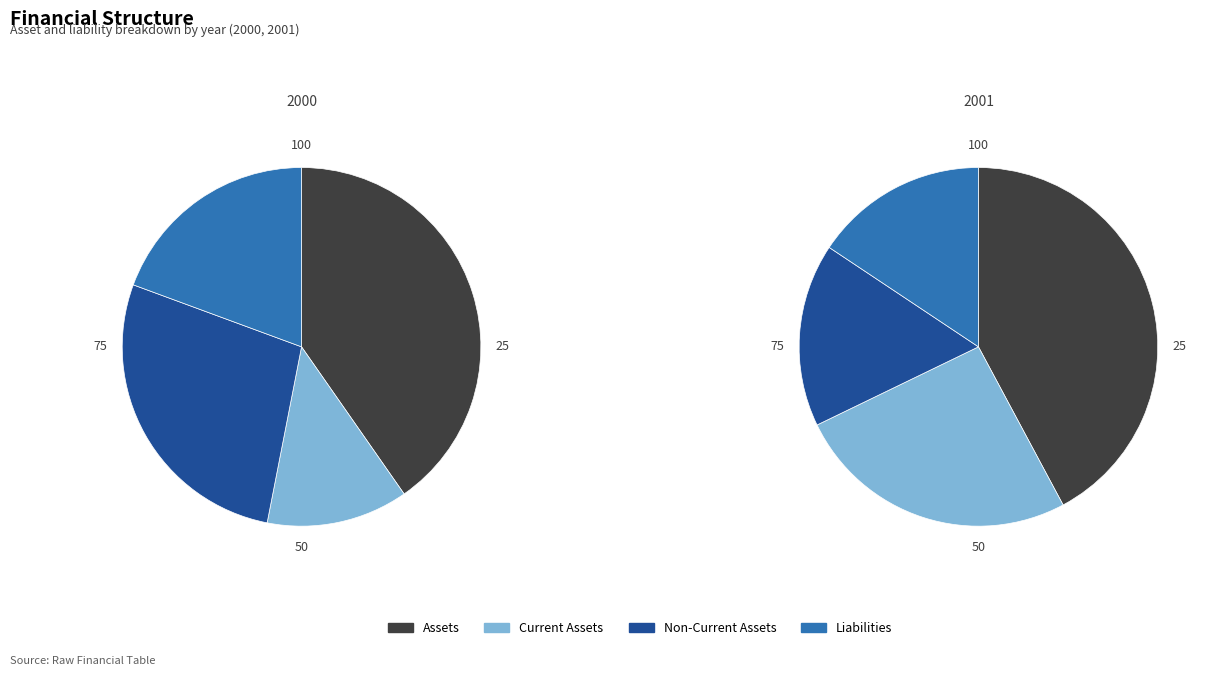

Is the sum of 2001 and 2000 greater than half?

Yes